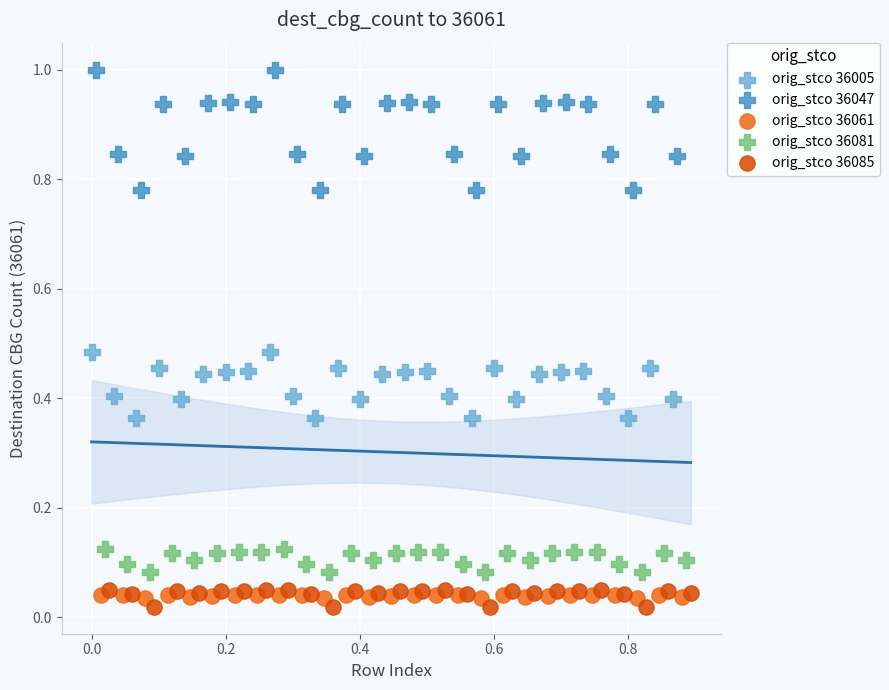

Which series has the widest spread of Y values?

orig_stco 36047